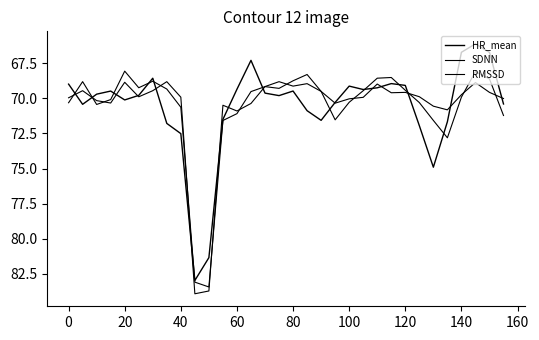

Where is the first local maximum for RMSSD?

40